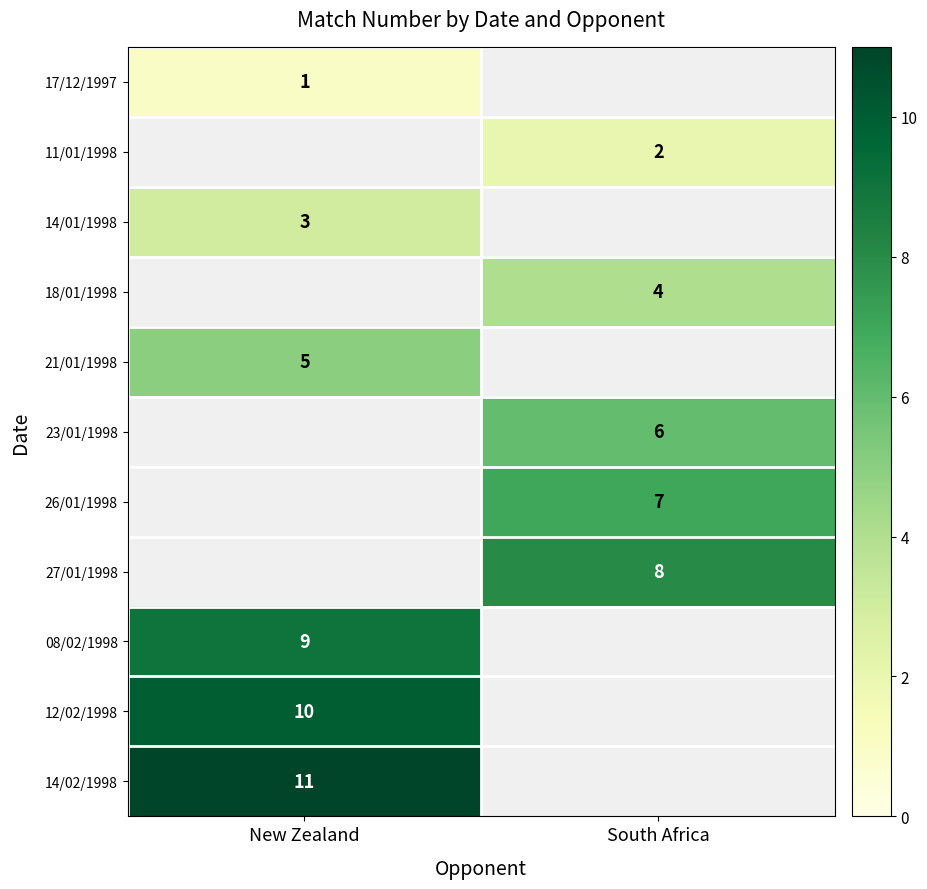

At how many categories does at least one series exceed 1?

2